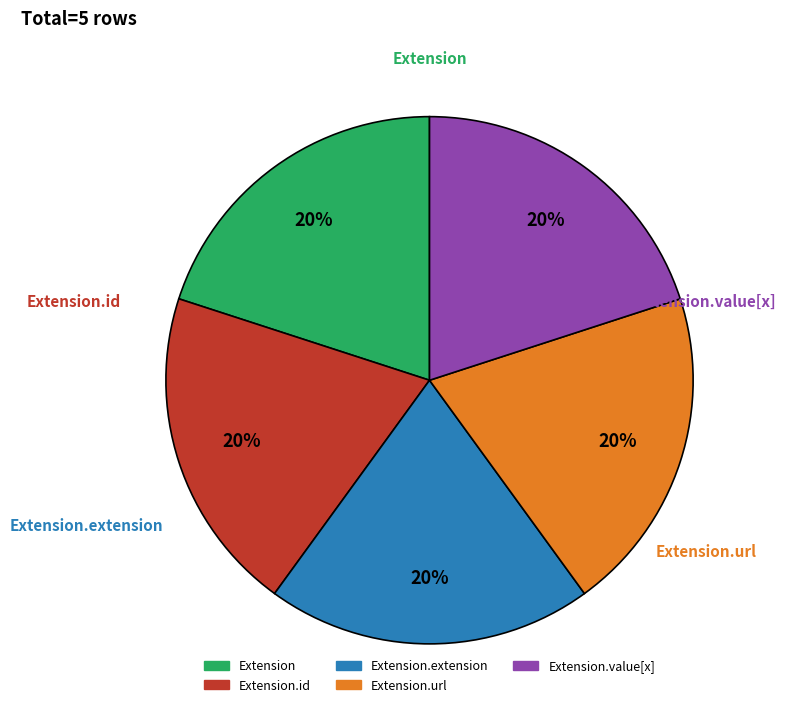

Is there a majority slice in this chart?

No